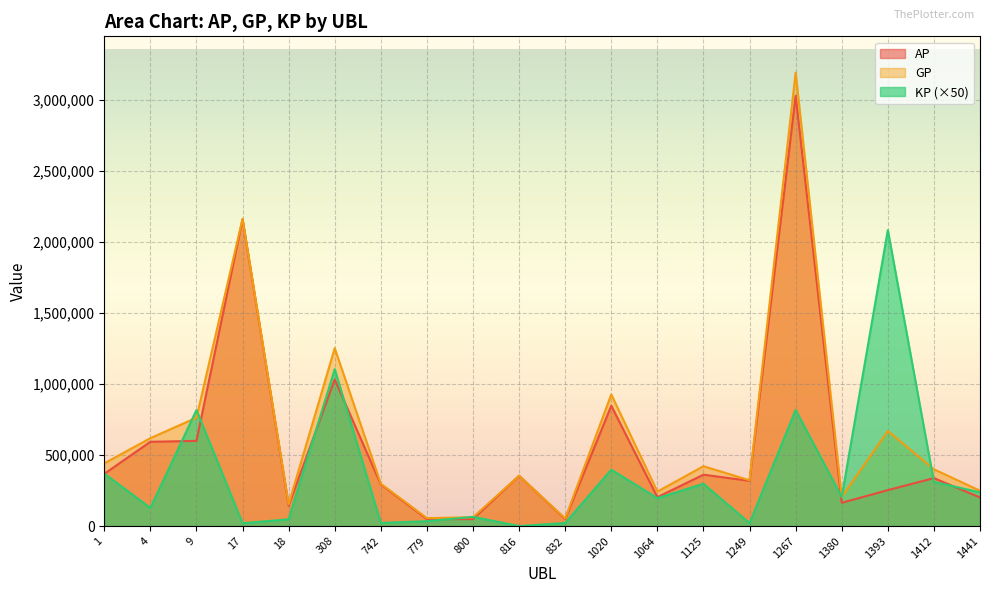

True or false: GP has a value of 54073.0 at 832.

True